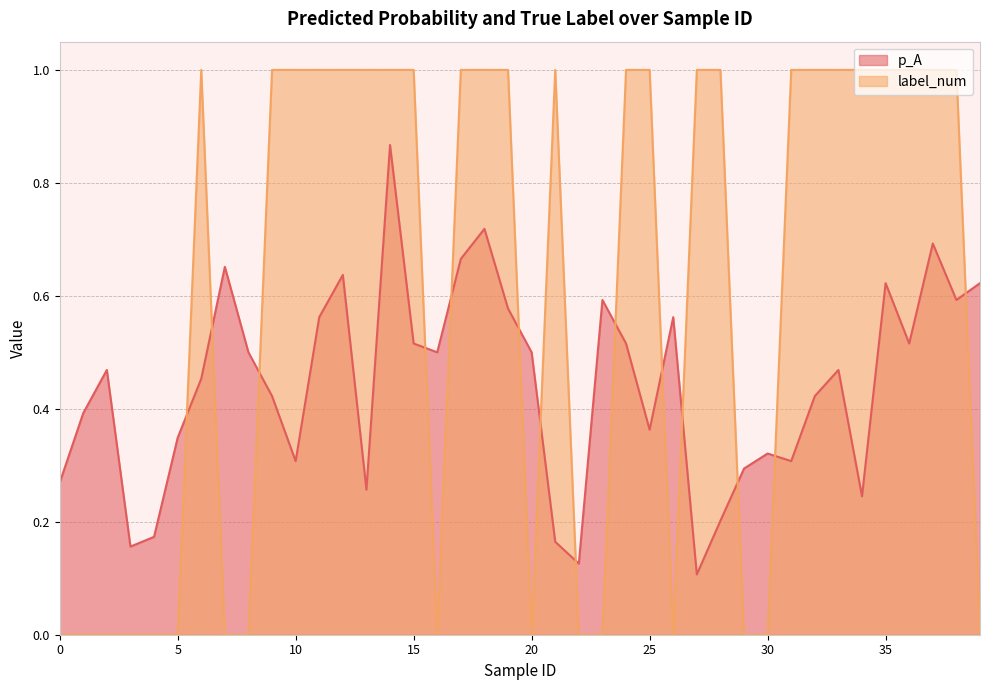

What is the maximum value shown in the chart?

1.0